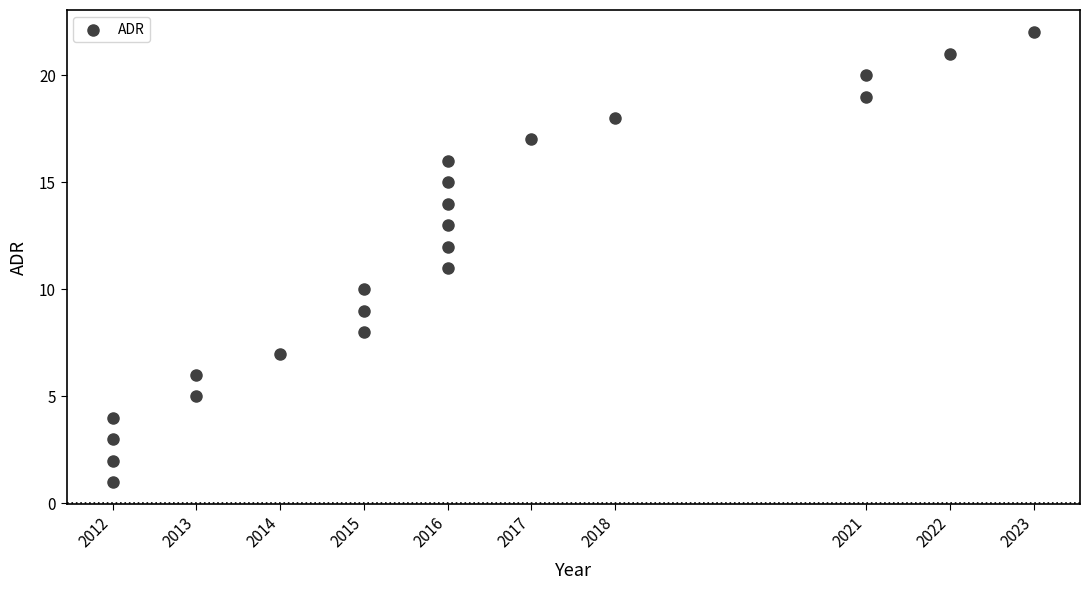

What is the range of X values (max minus min)?

11